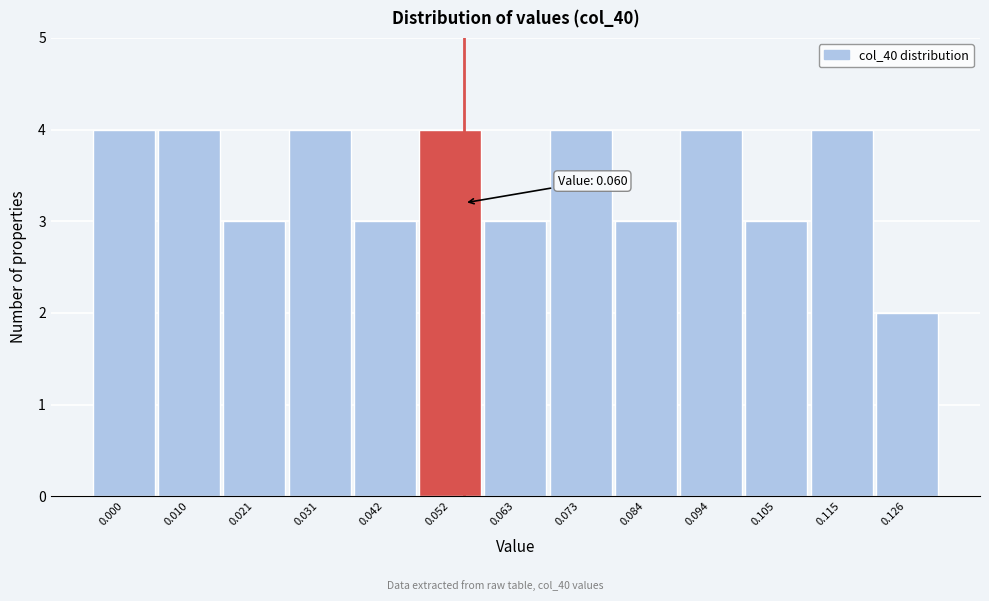

Reading left to right, transcribe all the data shown in this chart.

0.000=4	0.010=4	0.021=3	0.031=4	0.042=3	0.052=4	0.063=3	0.073=4	0.084=3	0.094=4	0.105=3	0.115=4	0.126=2